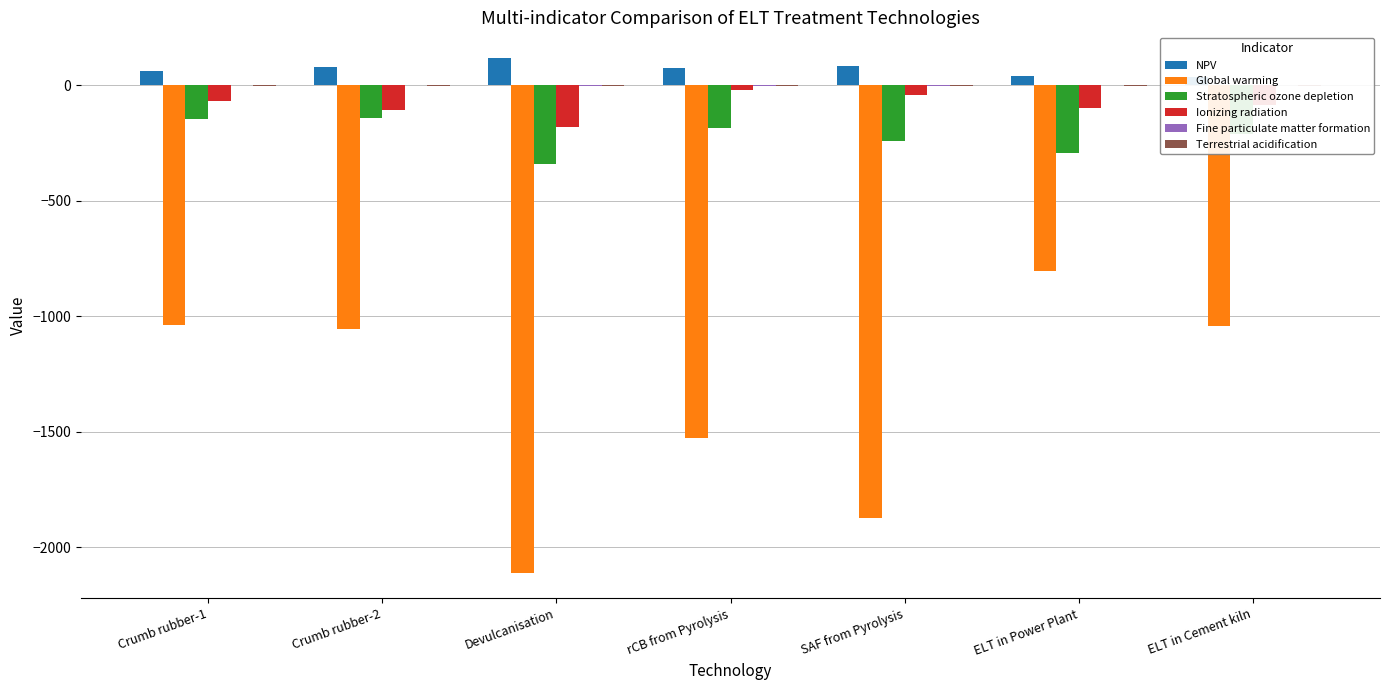

Reading right to left, extract all data points from this chart.

NPV: 35.1	39.9	84.0	72.4	117.3	77.3	63.2
Global warming: -1041.5	-804.0	-1873.2	-1526.0	-2110.1	-1056.7	-1037.4
Stratospheric ozone depletion: -210.8	-295.1	-242.3	-187.7	-340.0	-141.7	-146.3
Ionizing radiation: -86.2	-100.2	-44.7	-20.2	-181.0	-105.8	-66.7
Fine particulate matter formation: -1.3	-0.9	-2.1	-2.2	-2.8	-1.4	-1.3
Terrestrial acidification: -3.1	-2.0	-4.3	-4.2	-5.8	-2.8	-2.7